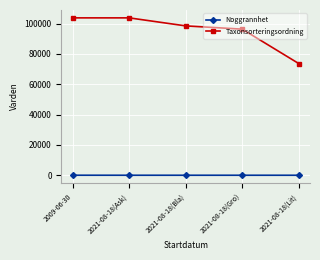

What is the maximum value shown in the chart?

103813